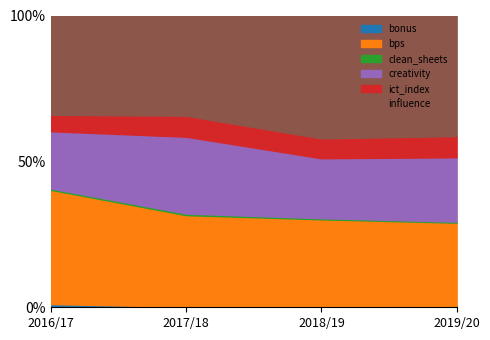

What is the label of the 1st point from the left?

2016/17